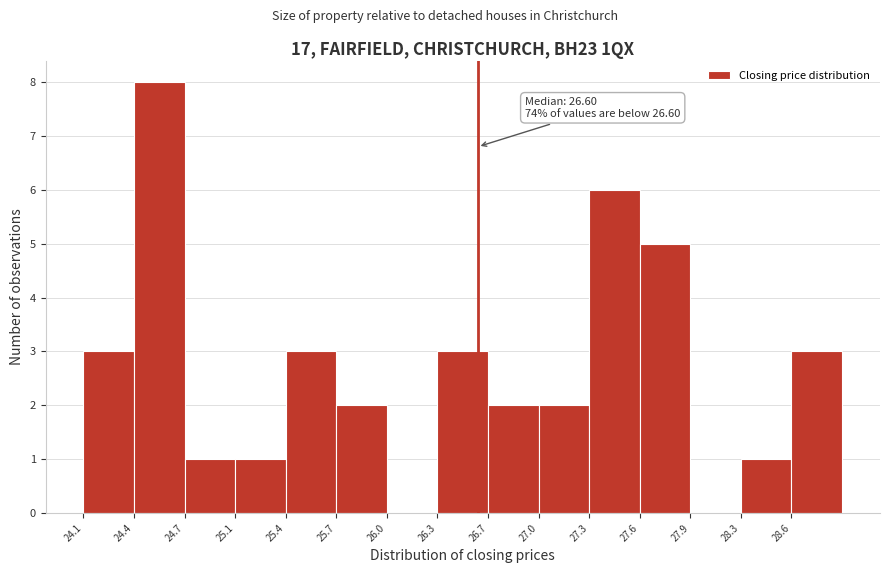

Over which range of the x-axis is the bar tallest?

24.40 to 24.75